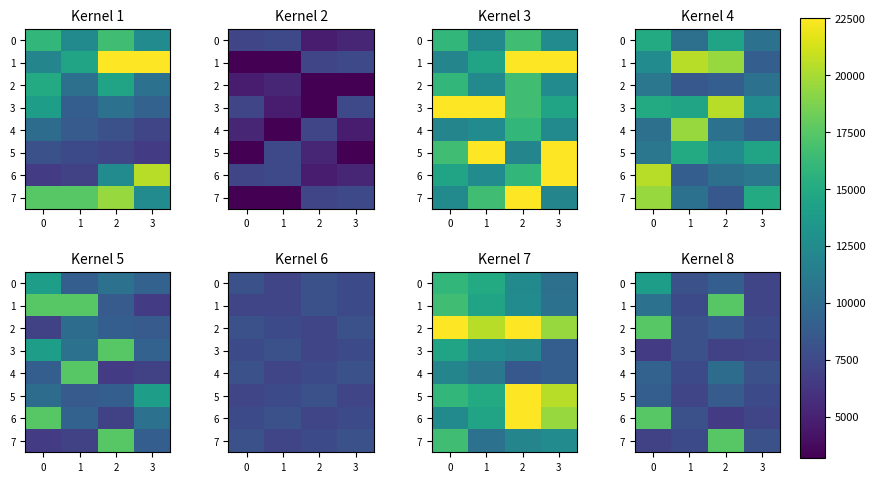

How many distinct data groups are displayed?

8